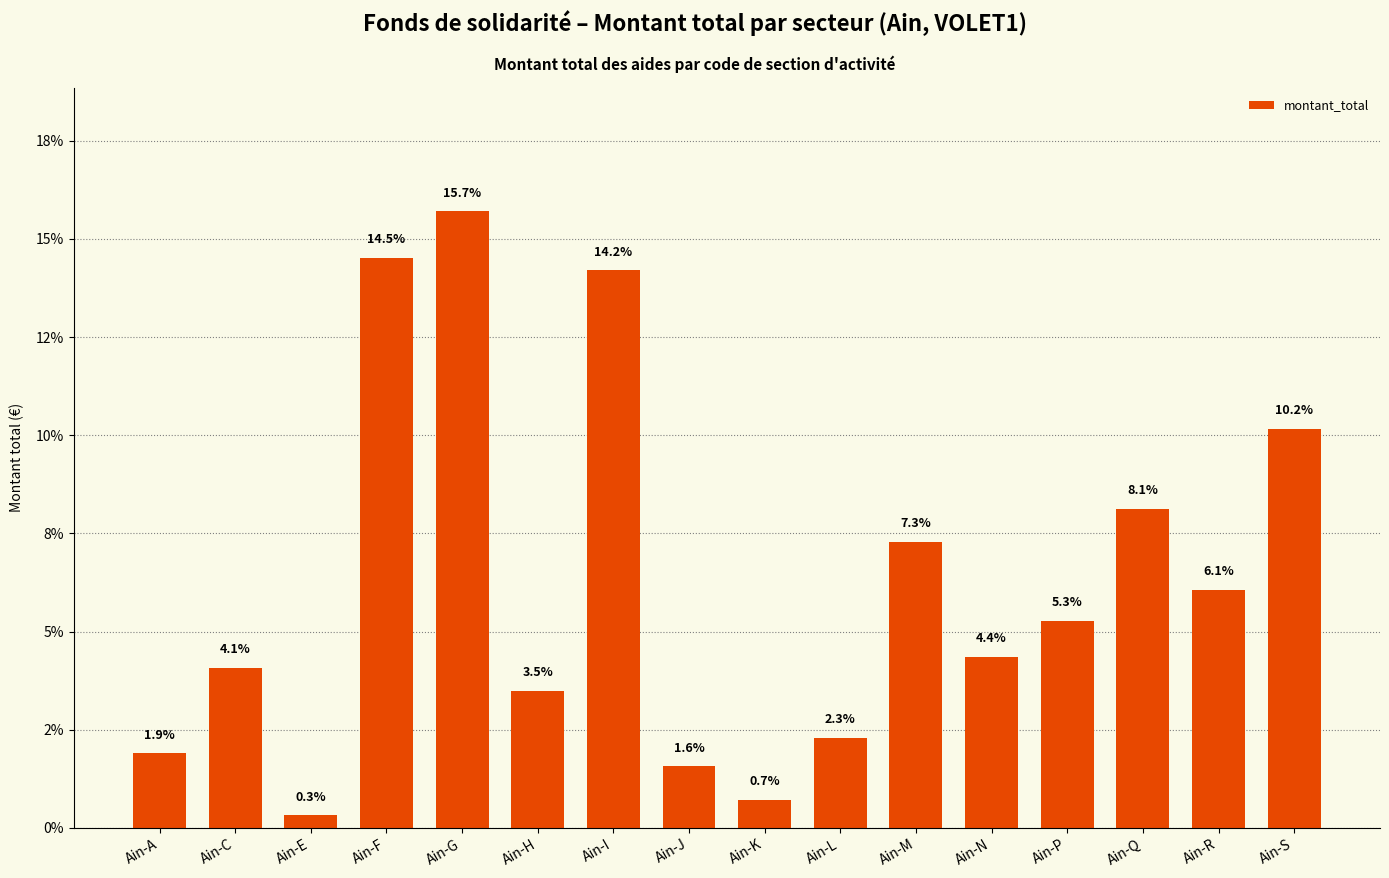

Approximately how many times larger is the value at Ain-C compared to Ain-A?

2.2